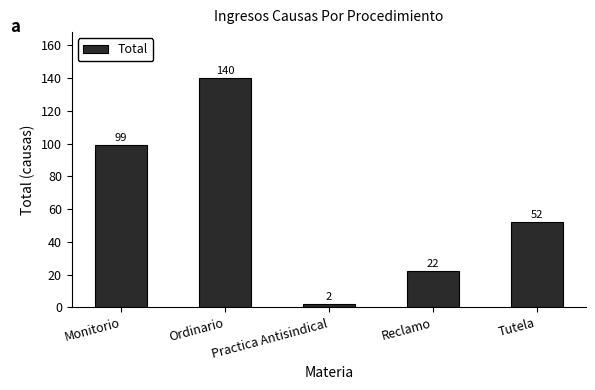

What is the label of the 2nd bar from the left?

Ordinario